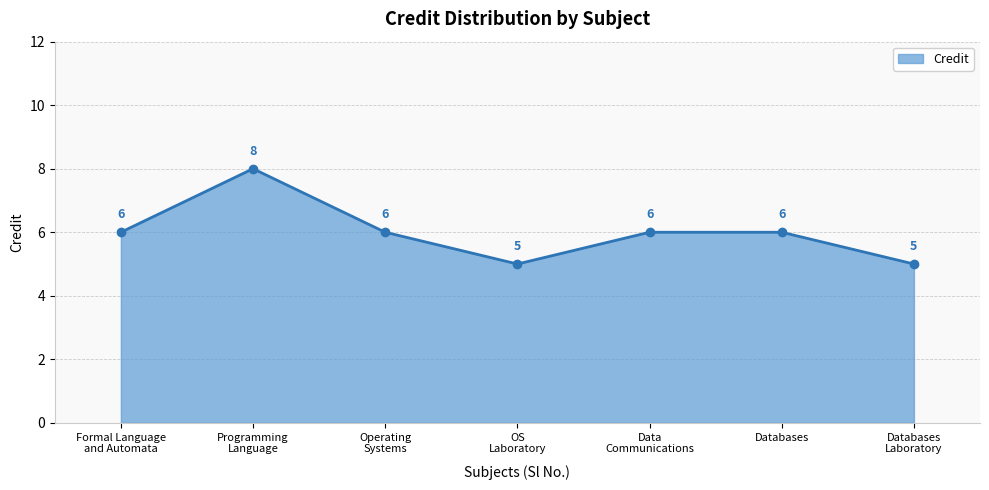

What is the value of the 5th point from the left?

6